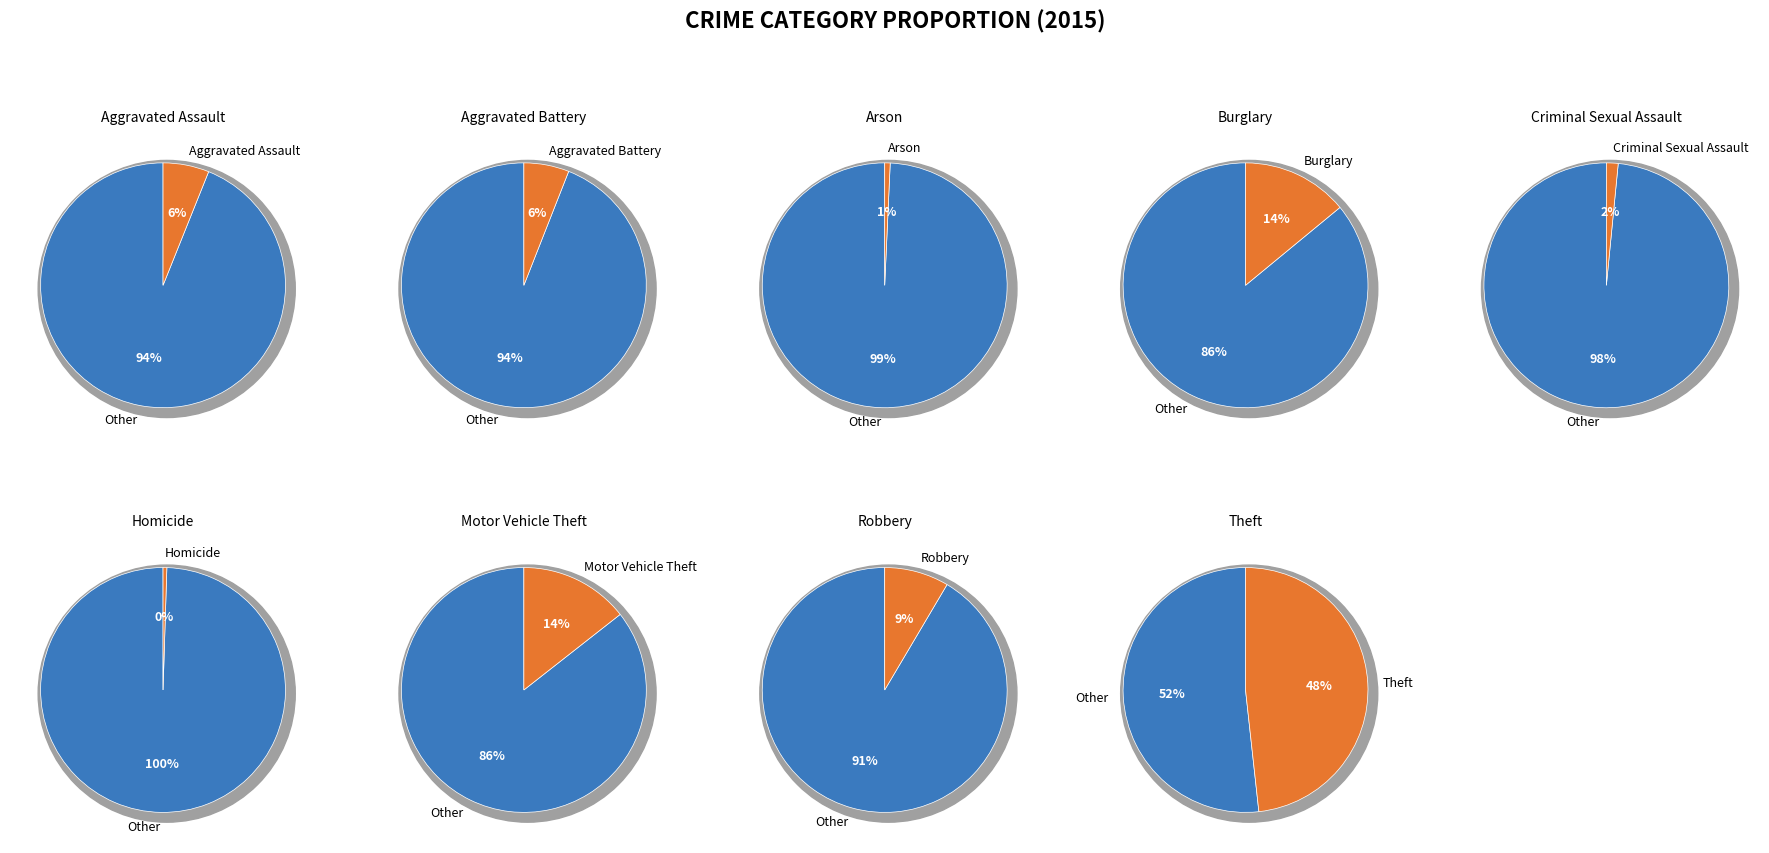

Is it true that Arson is 1% of the pie?

True